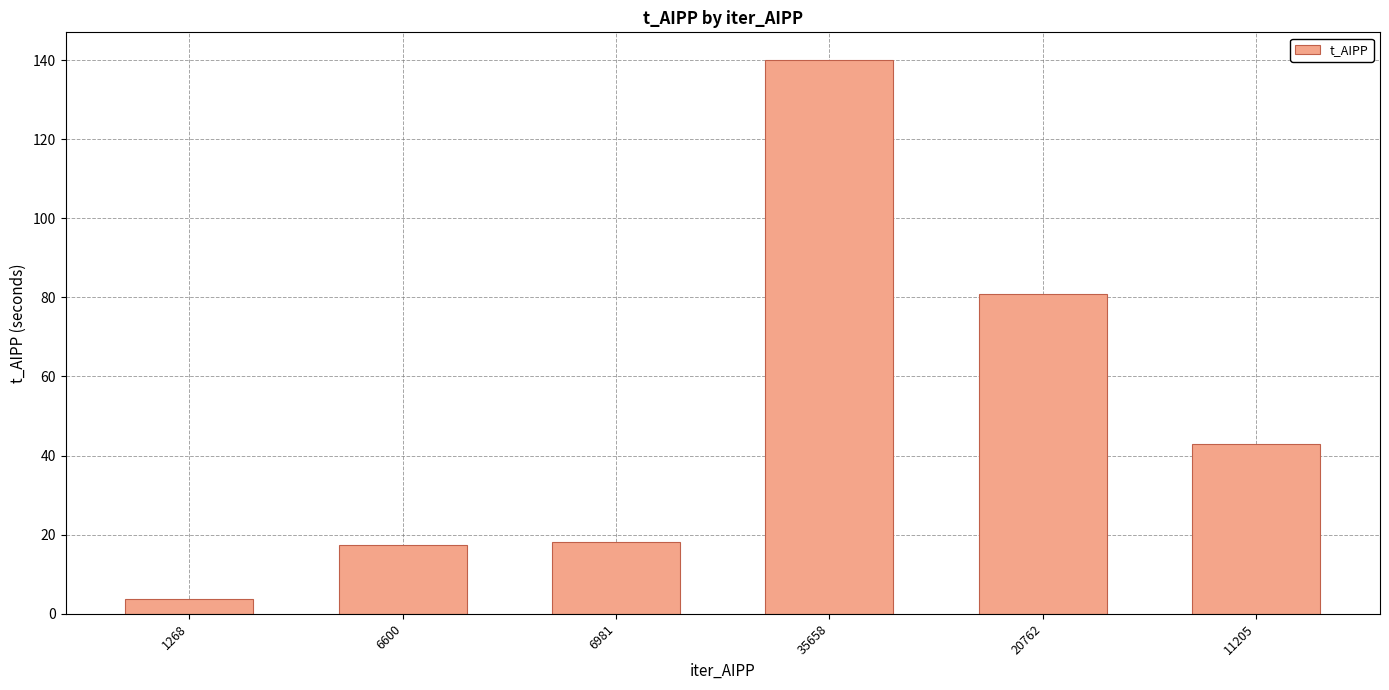

What position from the right is 1268?

6